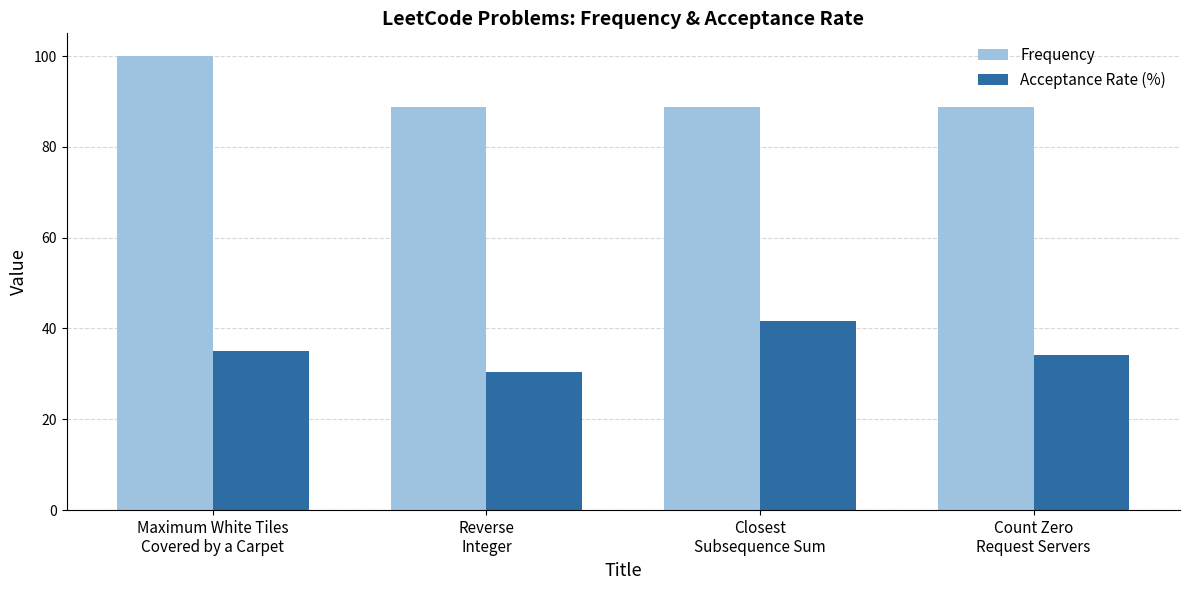

The Acceptance Rate (%) series shows 41.6 at Closest
Subsequence Sum. True or false?

True